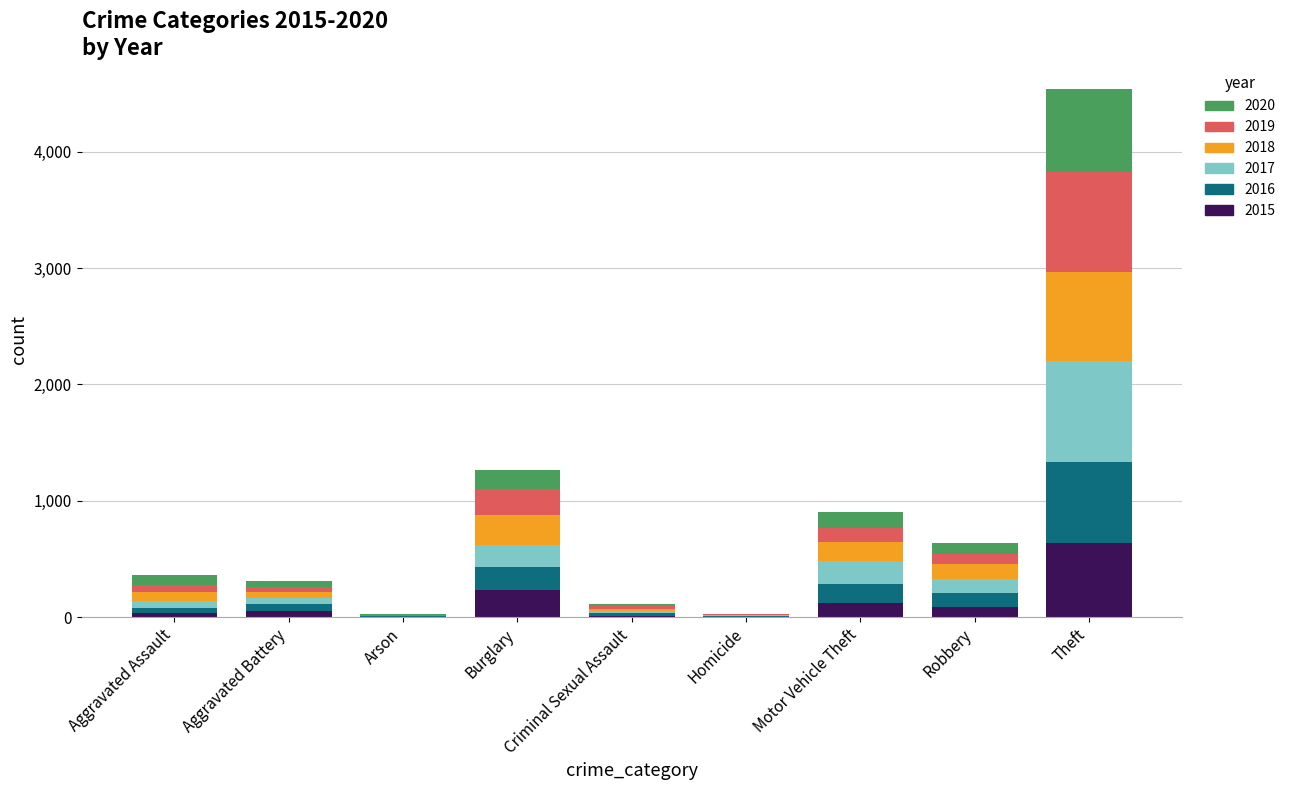

What is the difference between the 2015 values at Theft and Homicide?

637